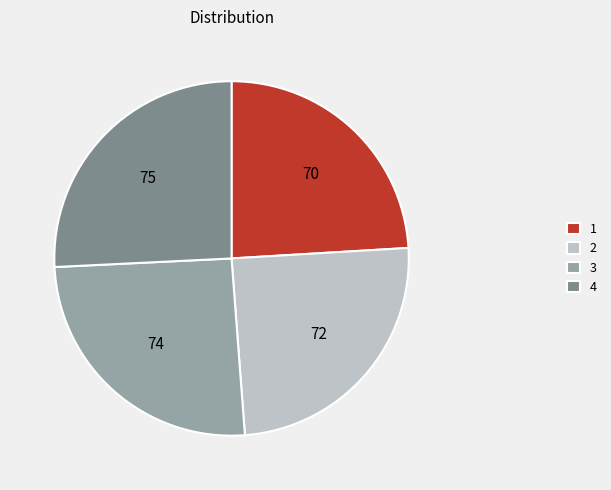

Is the sum of 1 and 2 greater than half?

No